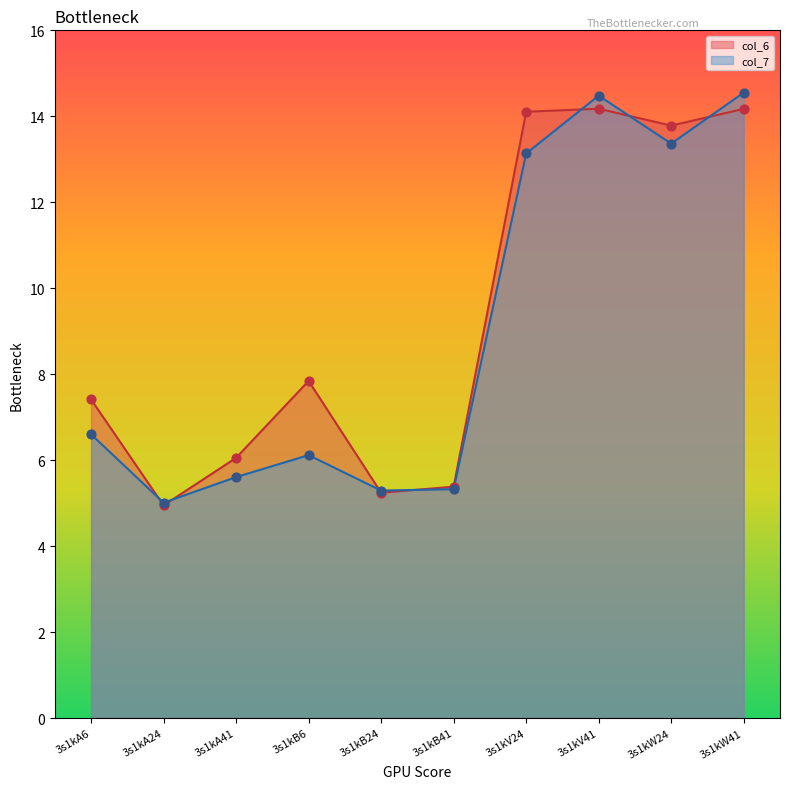

Is the value of col_7 at 3s1kV41 greater than the value of col_6 at 3s1kB24?

Yes